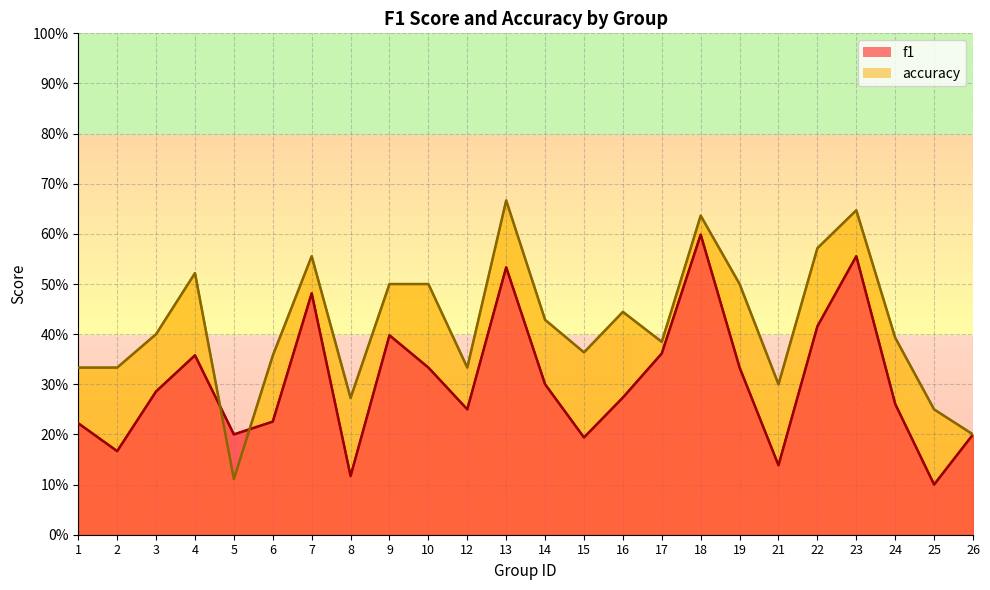

Between 5 and 24, which series saw the biggest shift?

accuracy